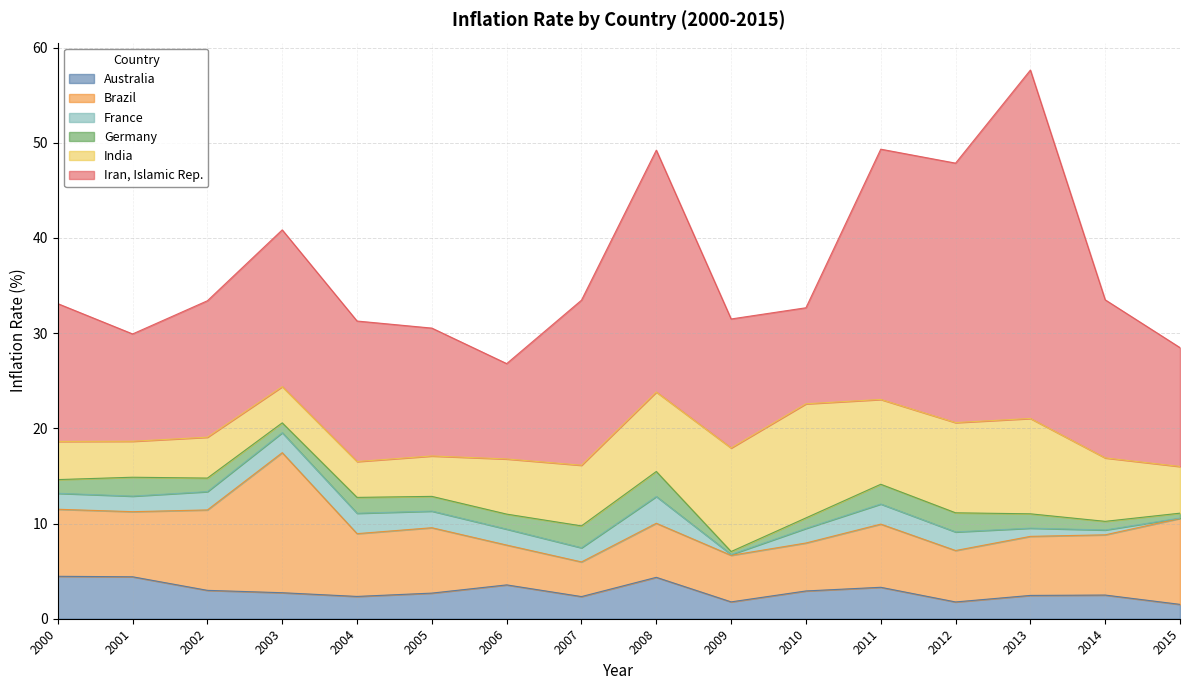

Which has a higher value, 2013 or 2015?

2013